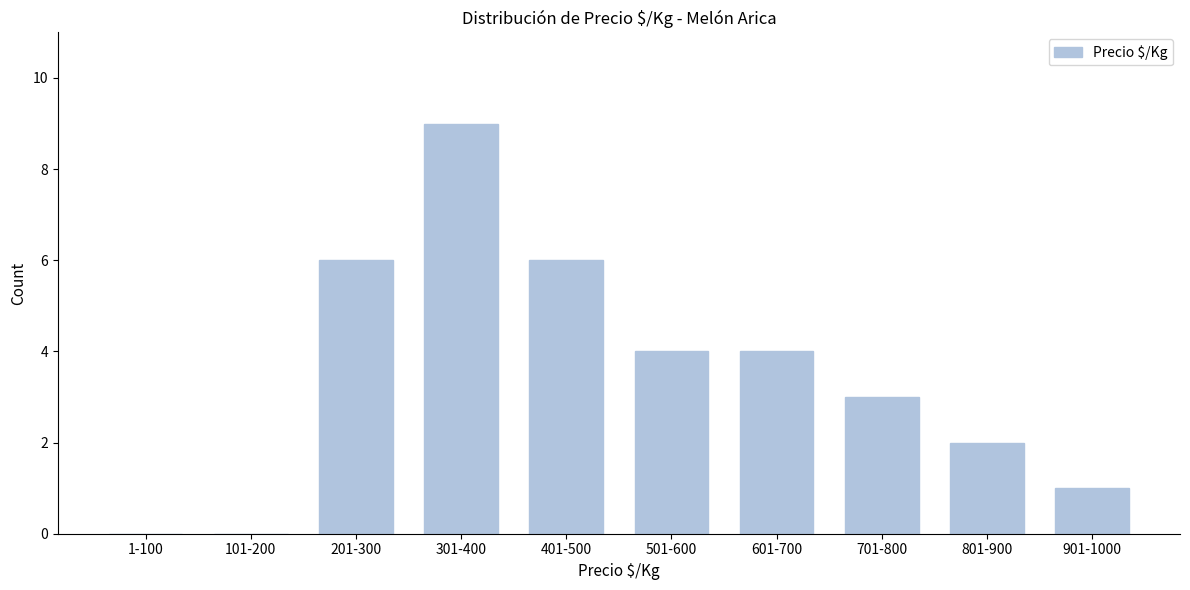

Reading right to left, transcribe all the data shown in this chart.

901-1000=1	801-900=2	701-800=3	601-700=4	501-600=4	401-500=6	301-400=9	201-300=6	101-200=0	1-100=0